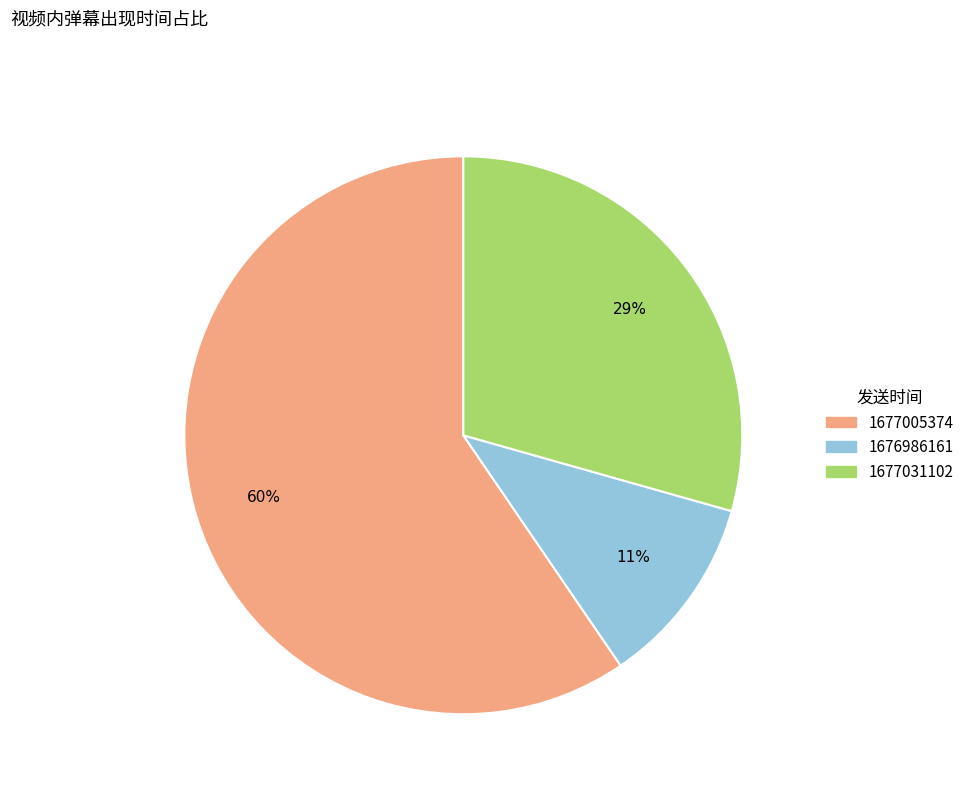

Combined, do 1677031102 and 1676986161 account for over 50%?

No